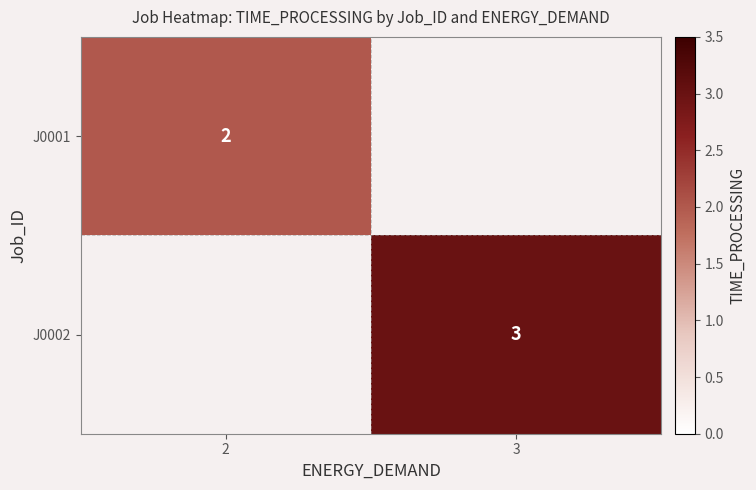

The value of J0002 at 3 is 2. True or false?

False